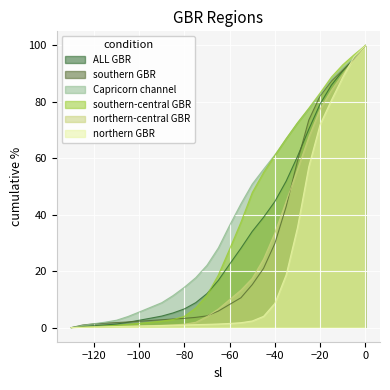

What is the greatest value displayed?

100.0